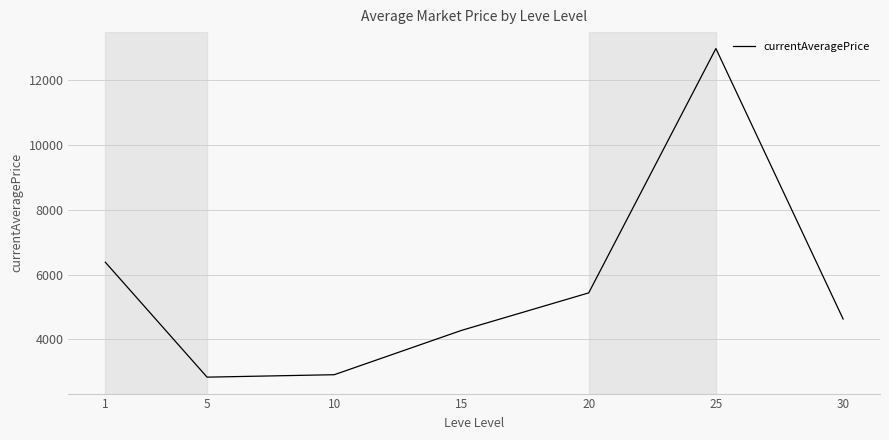

What is the sum of all values?

39430.5